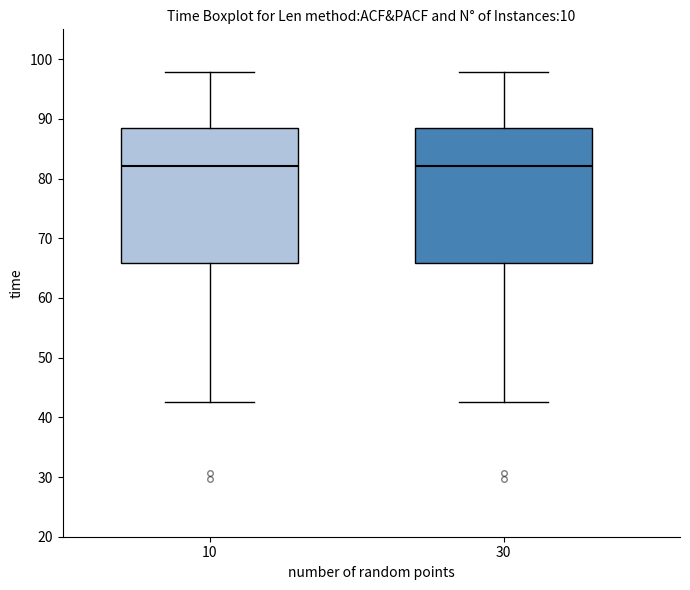

Reading left to right, read every box against the y-axis: the position of its median line, the range the box covers, and the ends of its whiskers. The values are not printed on the chart, so give them approximately, as read against the axis.

10: median 82, box 66 to 88, whiskers 43 to 98
30: median 82, box 66 to 88, whiskers 43 to 98